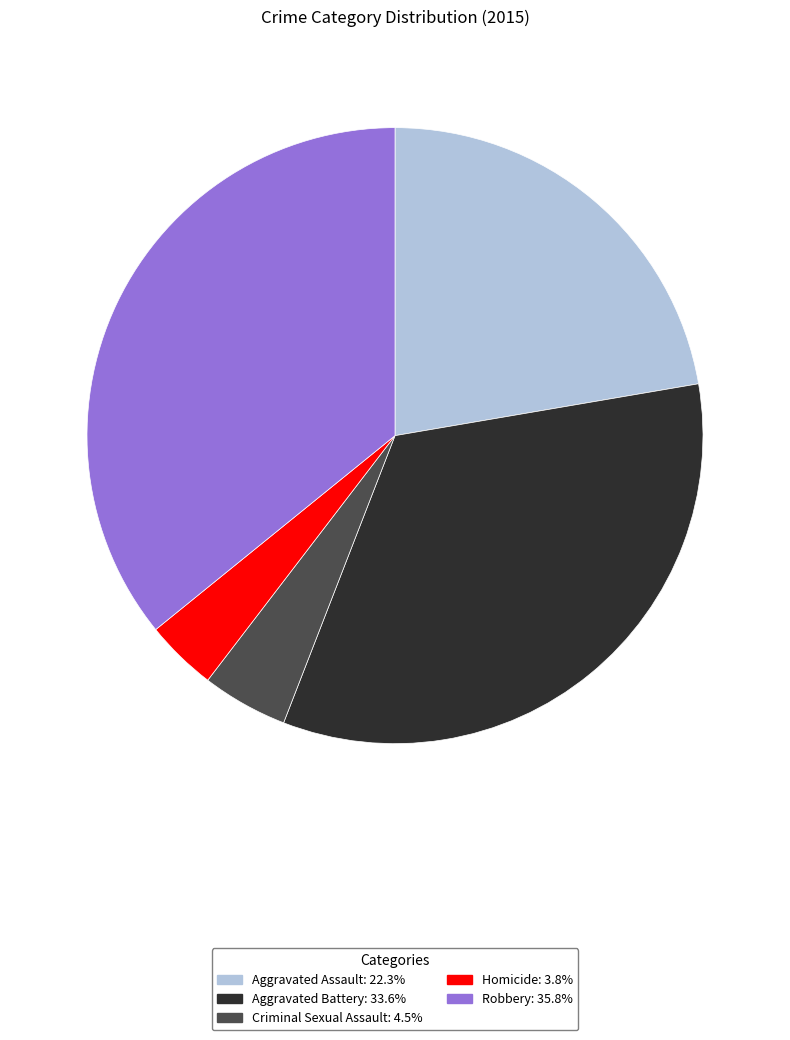

Count the number of slices in the pie.

5